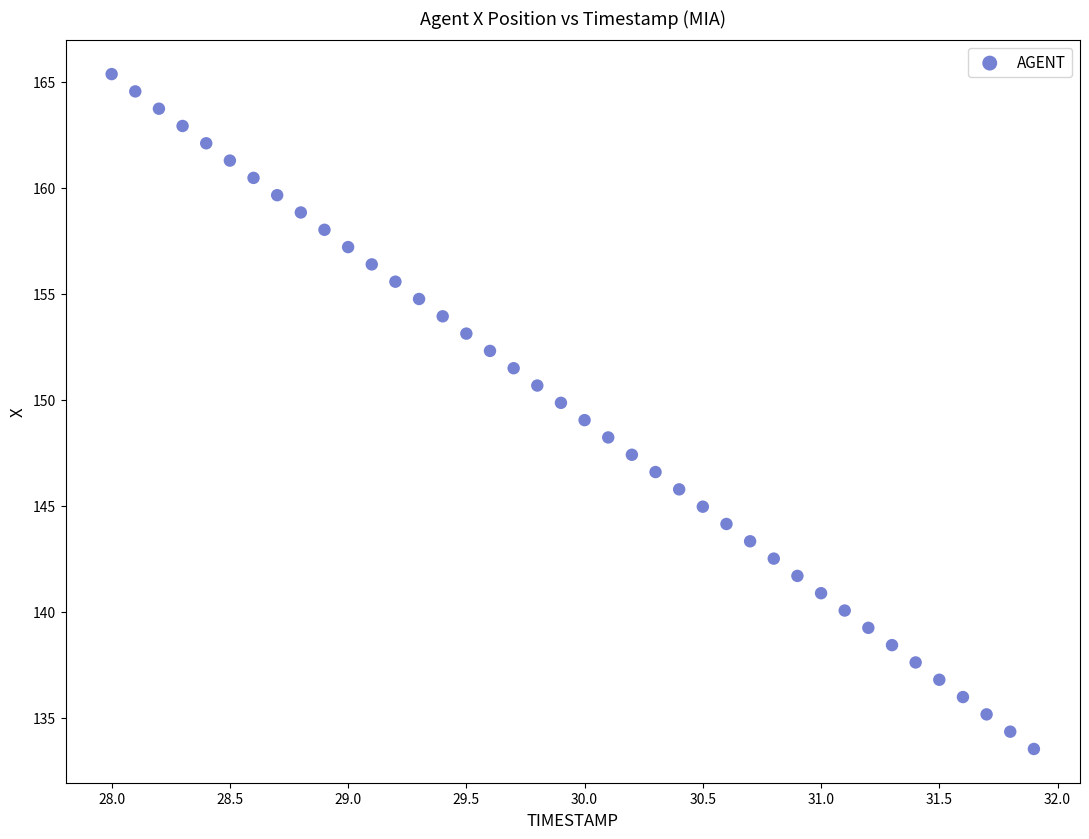

What is the range of X values (max minus min)?

3.9